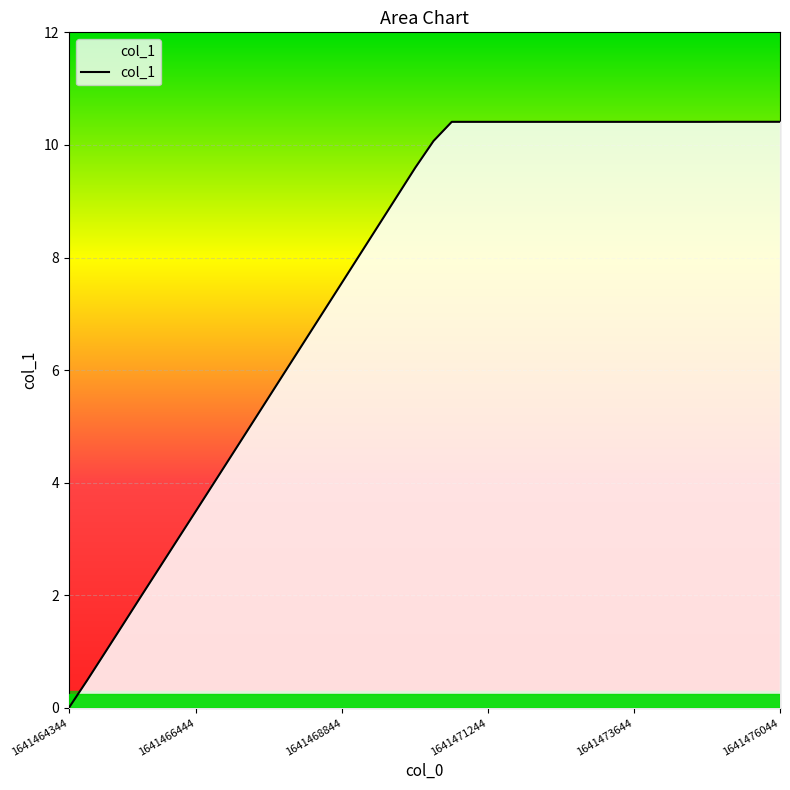

True or false: the data shows 6.2 at 1641467044.0.

False